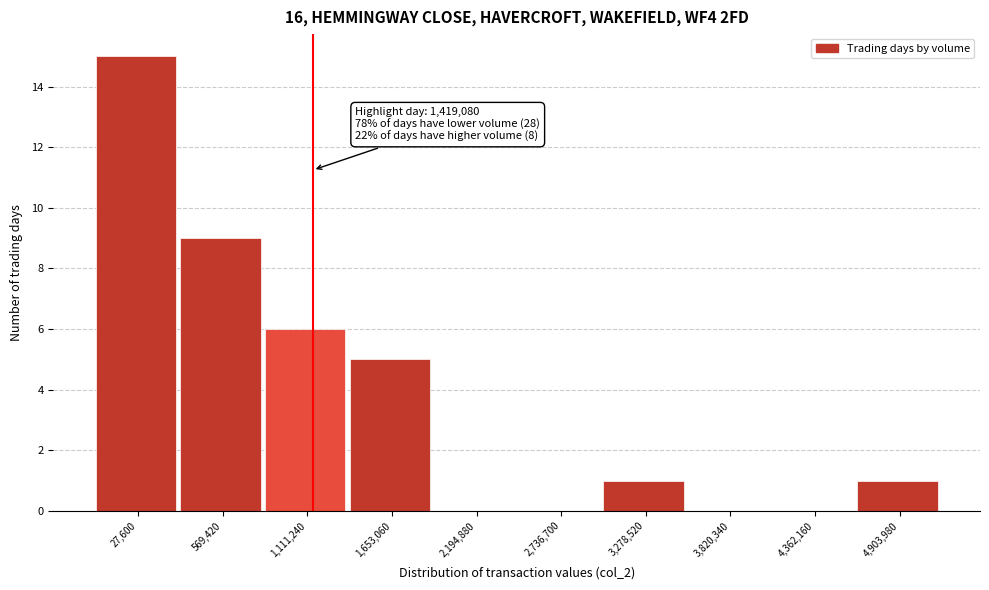

Reading right to left, what are all the values shown in this chart?

4,903,980=1	4,362,160=0	3,820,340=0	3,278,520=1	2,736,700=0	2,194,880=0	1,653,060=5	1,111,240=6	569,420=9	27,600=15